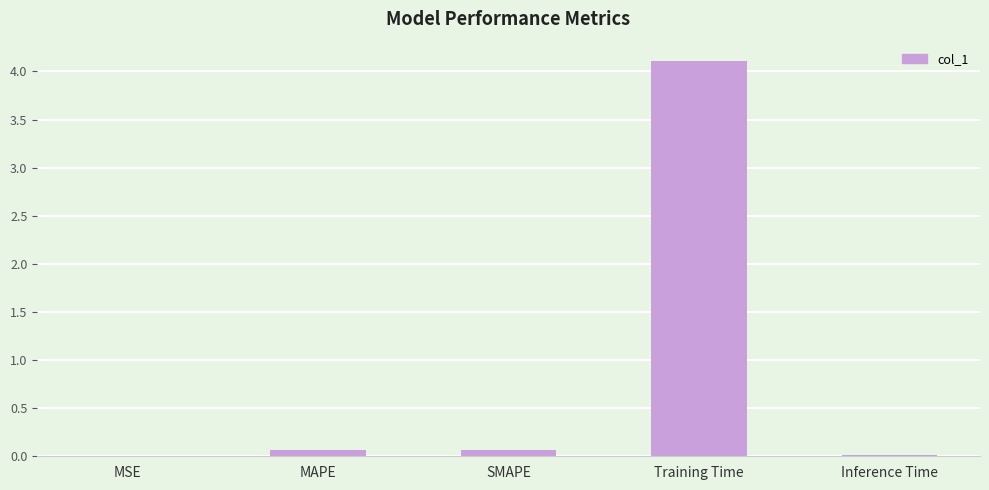

Is it true that the value at Training Time is 5.7?

False